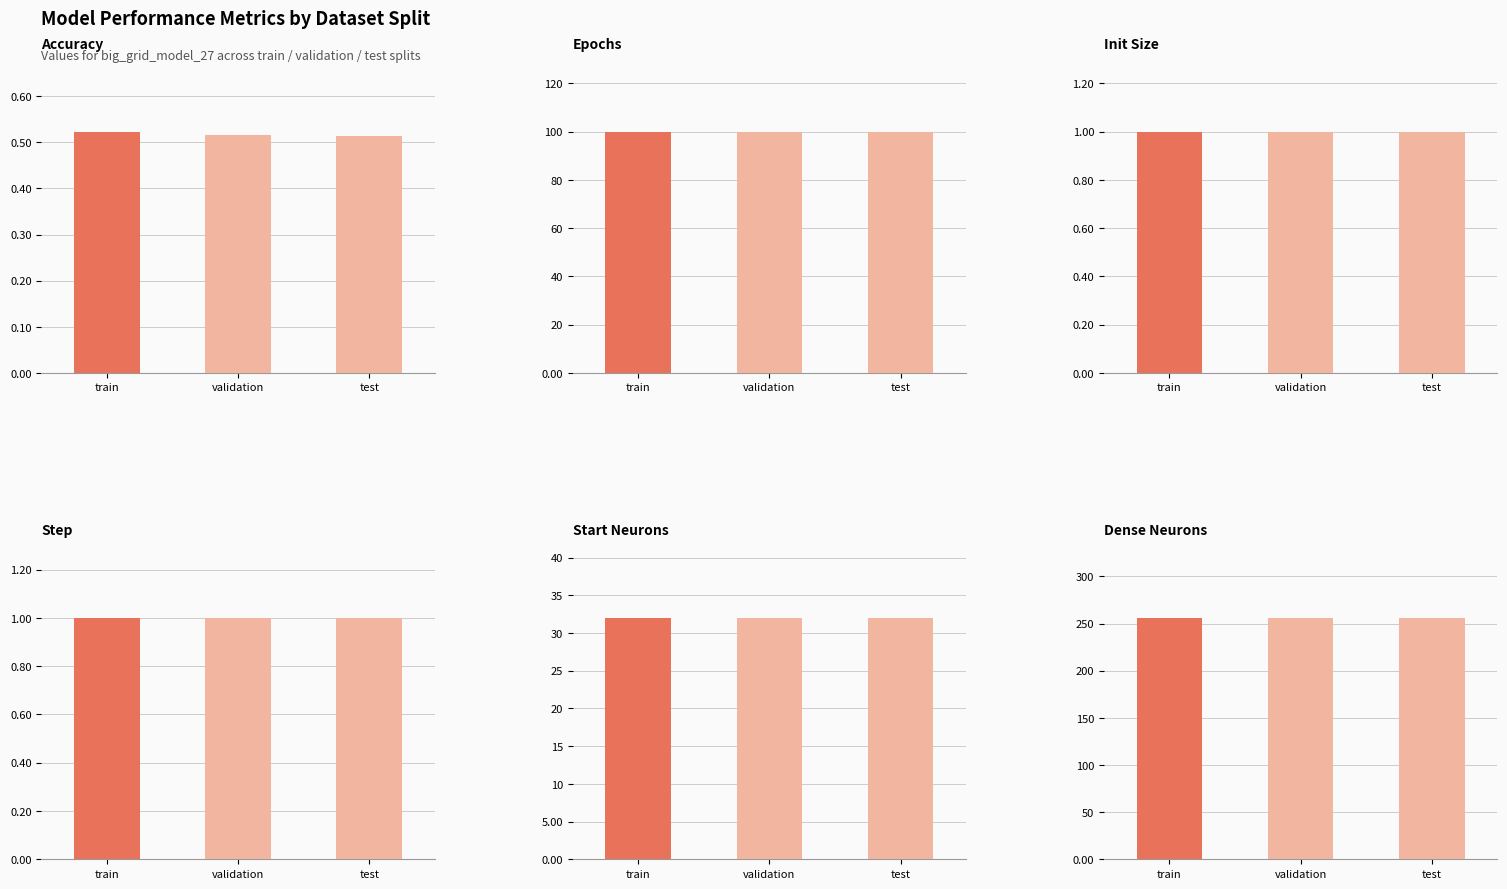

Between validation and test, which series saw the biggest shift?

Accuracy